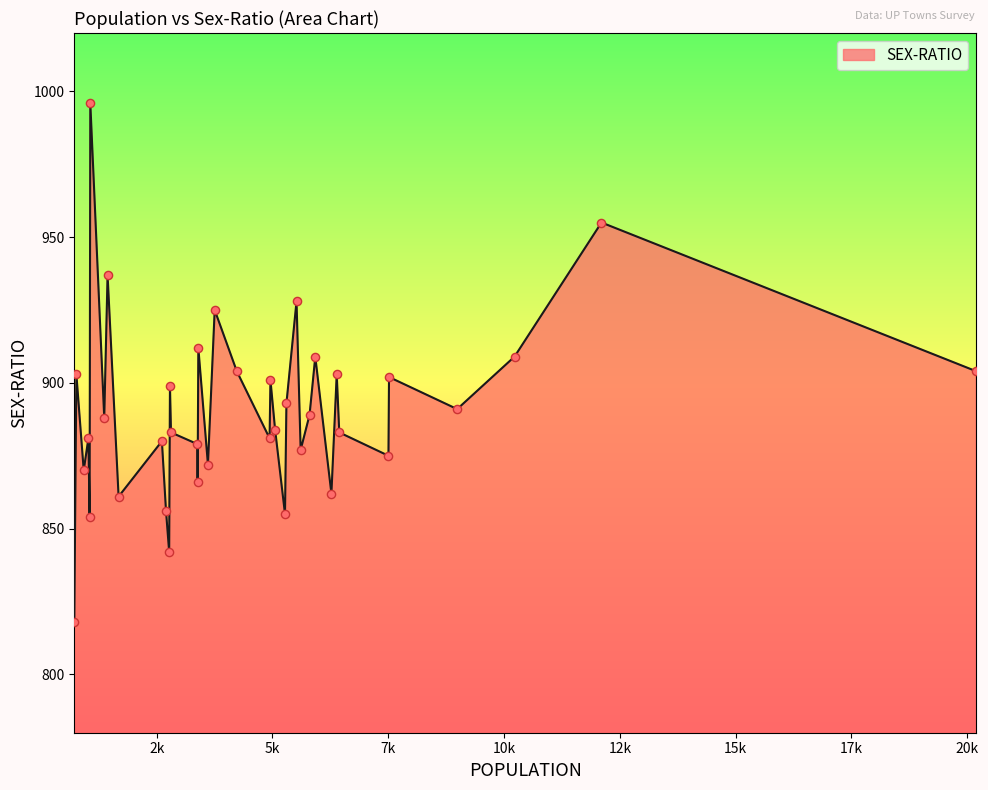

What is the minimum value shown in the chart?

818